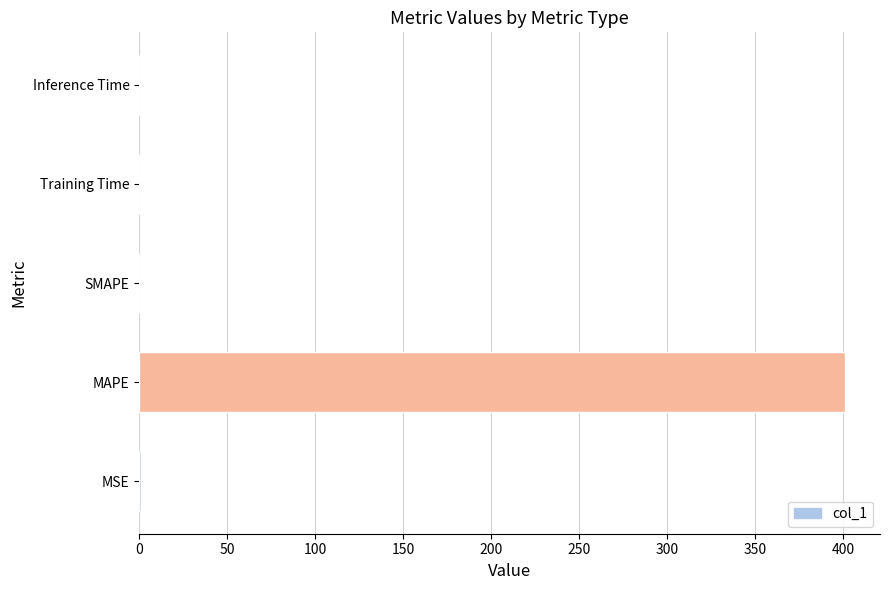

At which category does the chart reach its peak across all series?

MAPE